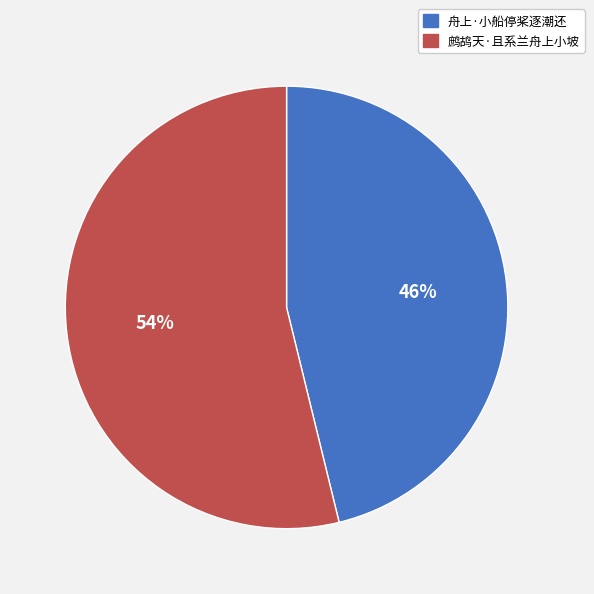

Count the number of slices in the pie.

2